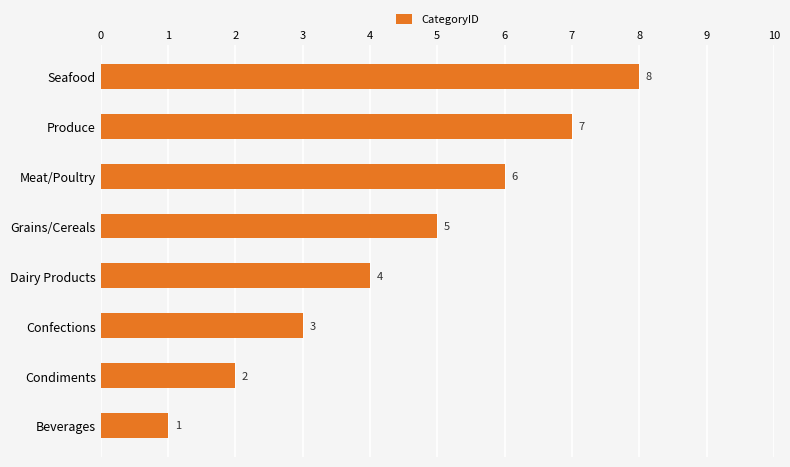

What is the difference between the maximum and minimum values?

7